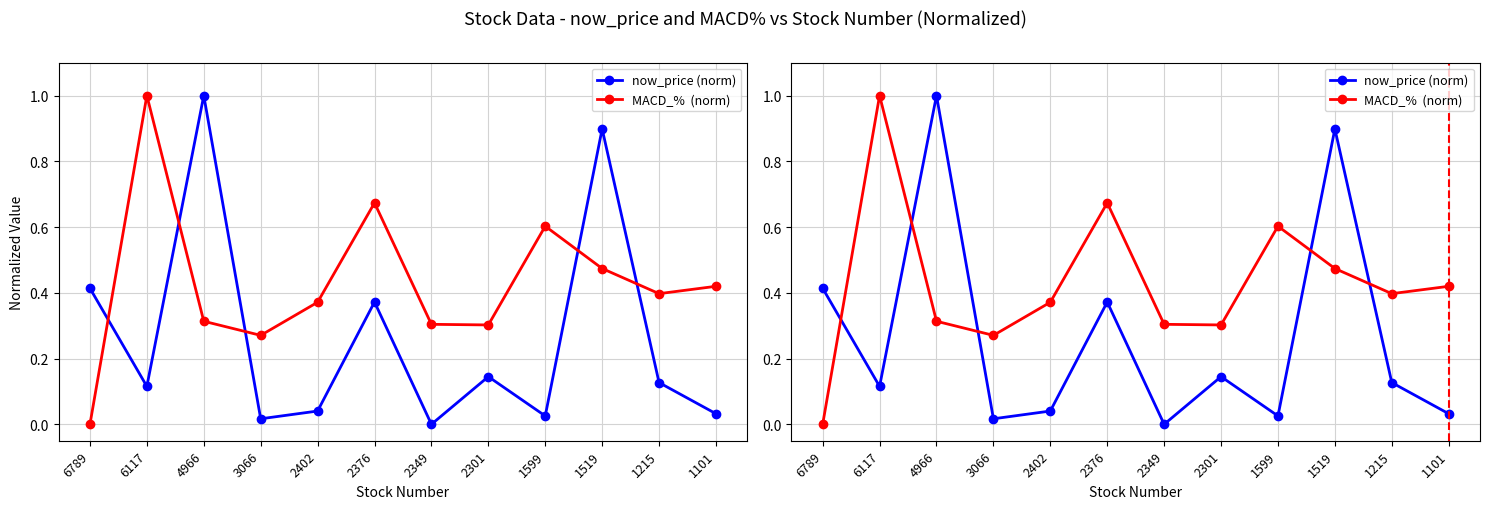

How many times do MACD_%  (norm) and now_price (norm) cross each other?

5